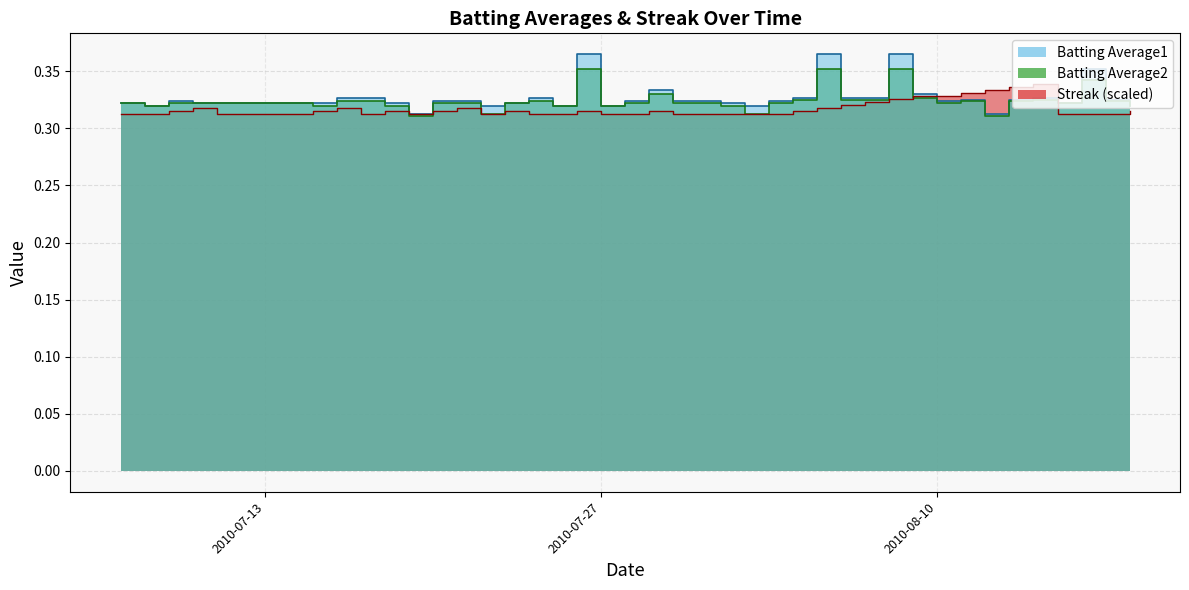

The value of Batting Average1 at 2010-08-09 is 0.2. True or false?

False